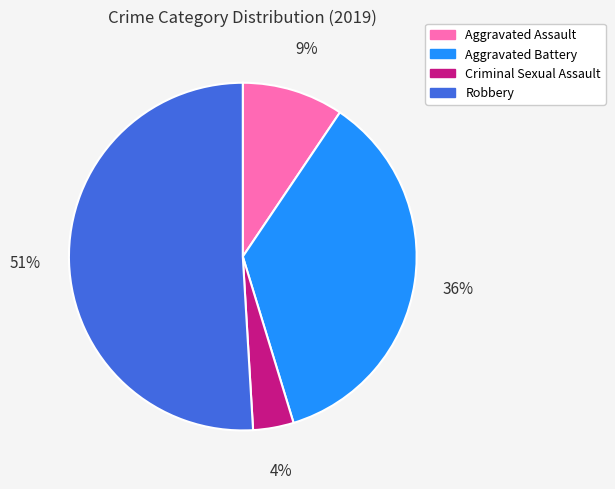

To the nearest percent, what percentage of the pie is Robbery?

51%